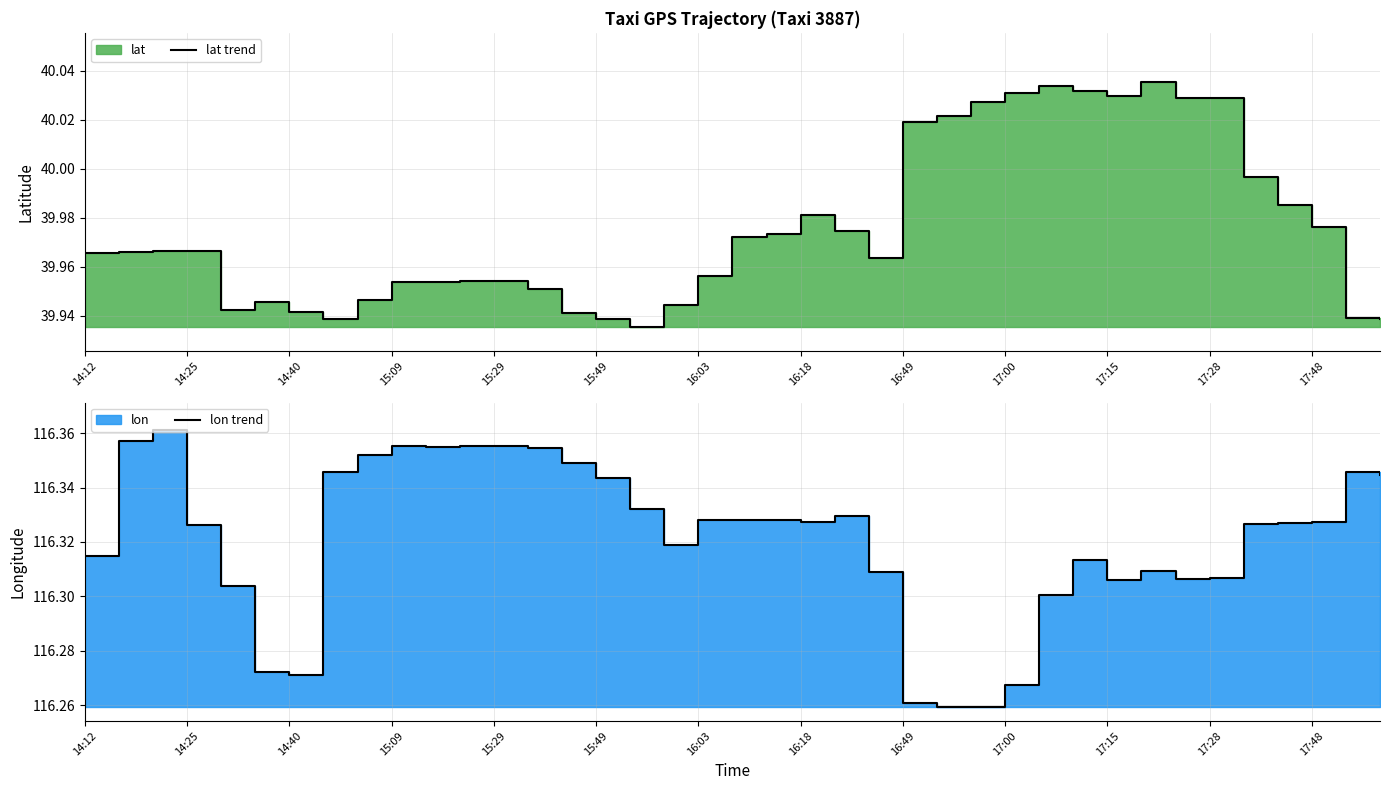

Which series has the largest range (max minus min)?

lon trend